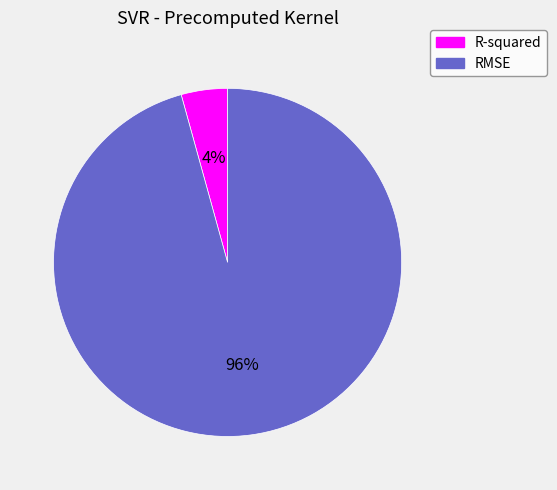

Do RMSE and R-squared together represent more than half of the pie?

Yes